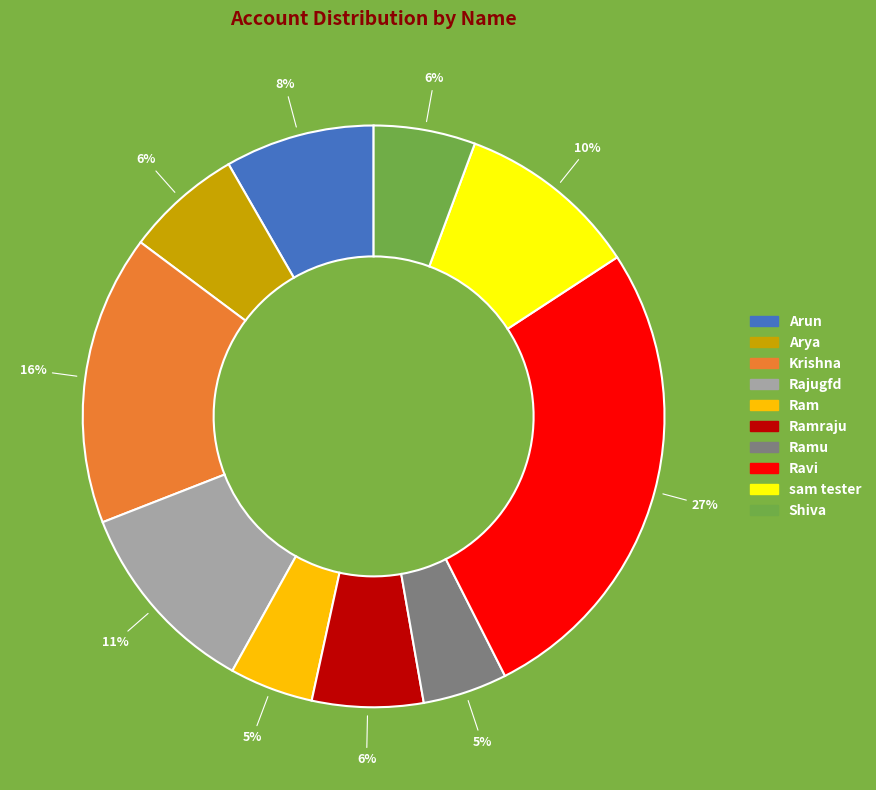

True or false: Ramu accounts for 5% of the total.

True